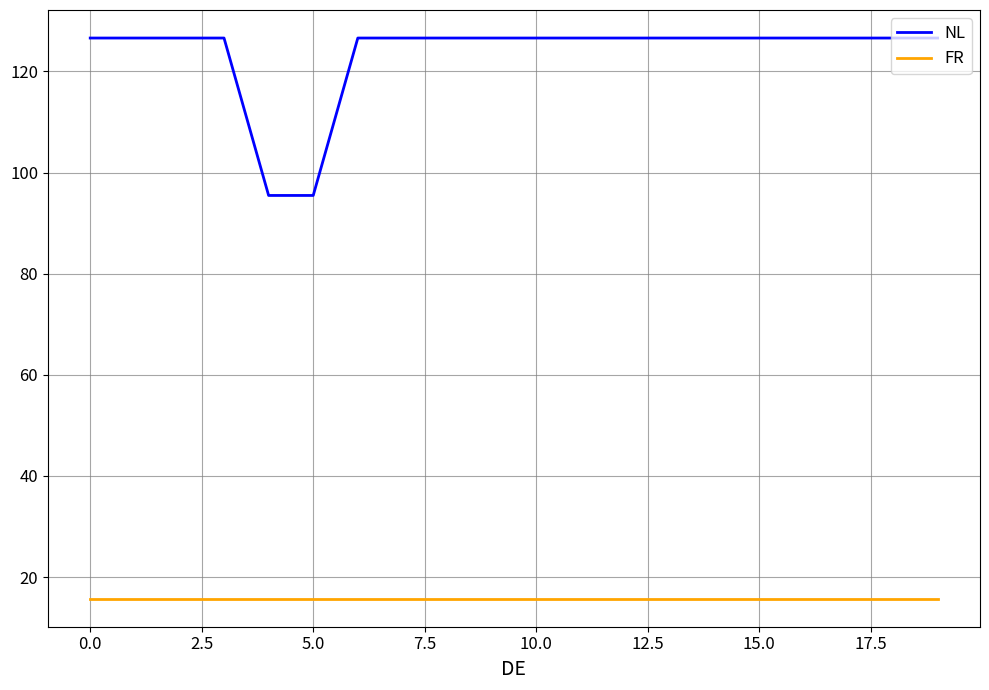

What is the minimum value for NL?

95.5